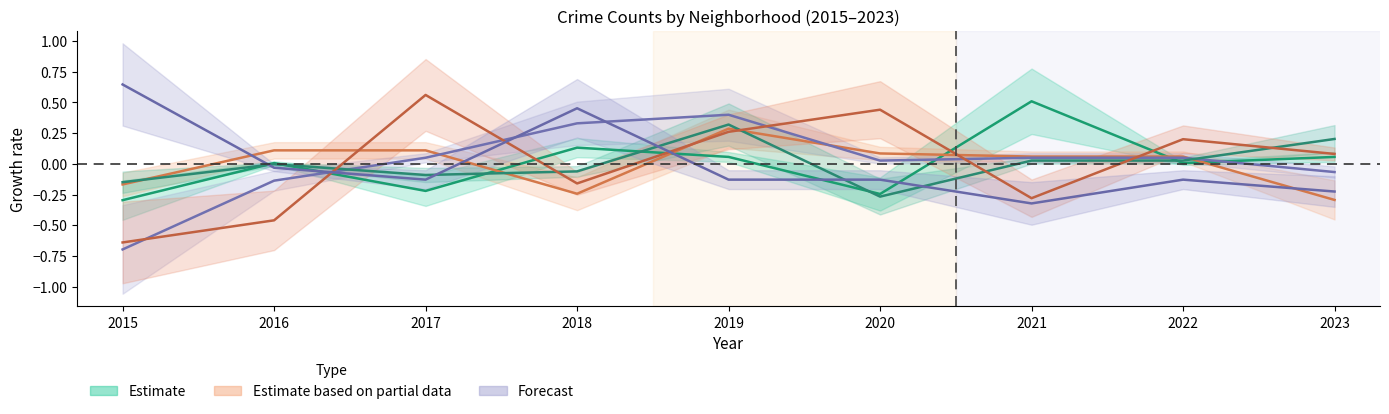

How many interior local peaks does the Auburn Gresham series have?

2